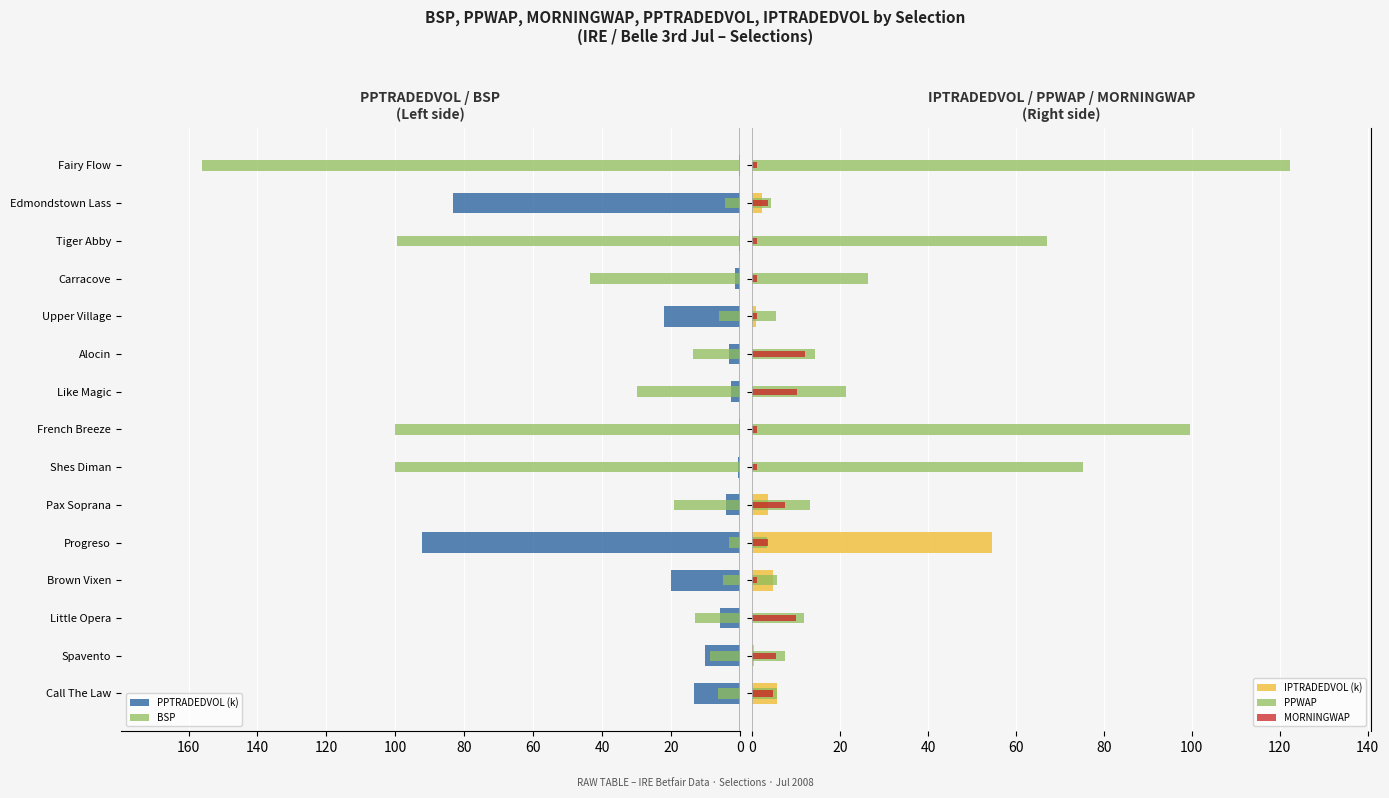

Is it true that PPWAP equals 24.9 at Tiger Abby?

False